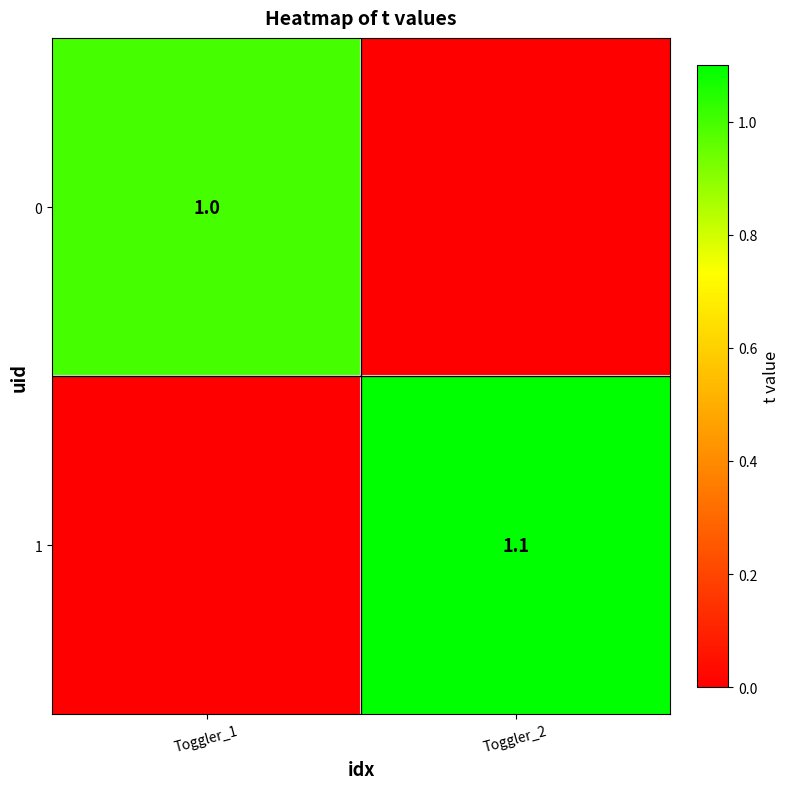

The value of 1 at Toggler_2 is 0.2. True or false?

False